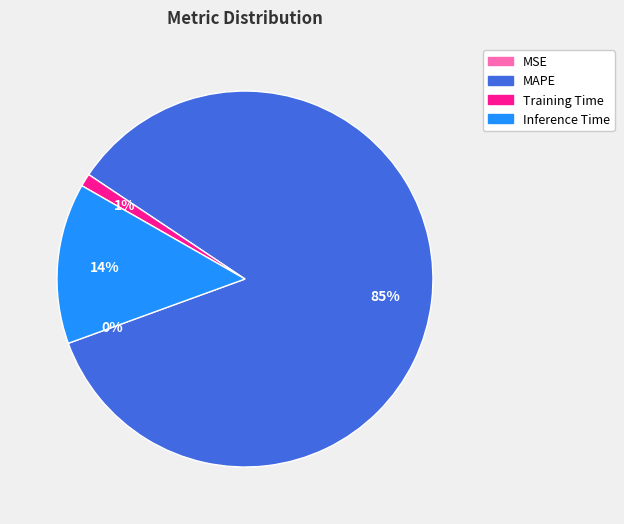

To the nearest percent, what is the average slice percentage?

25%